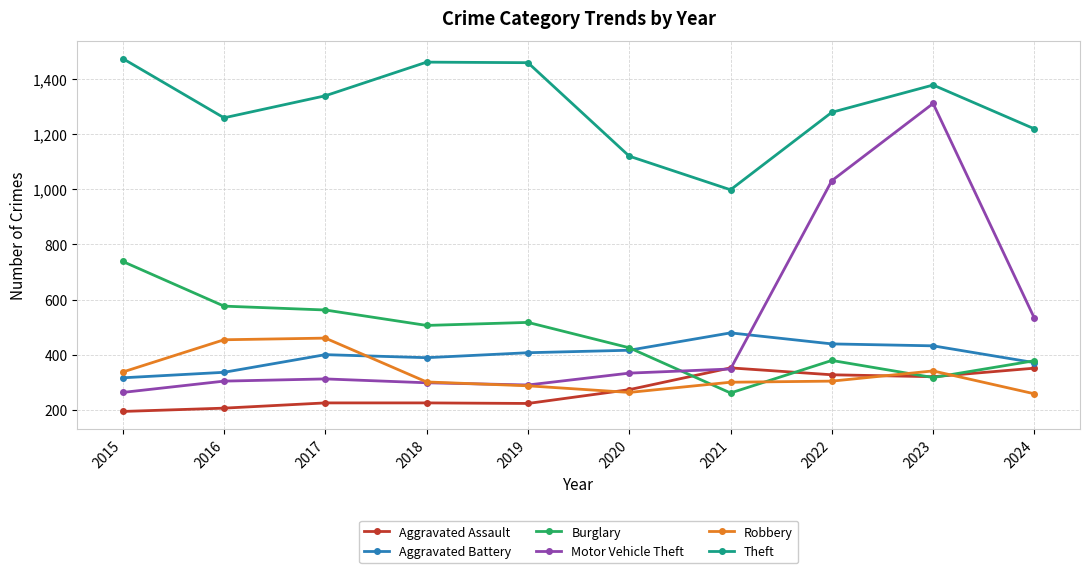

What is the difference between the second highest and minimum values in the Motor Vehicle Theft series?

768